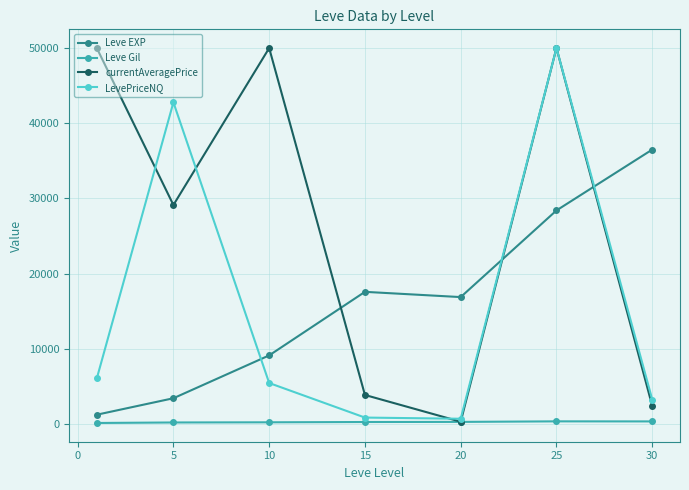

How many interior local valleys does the LevePriceNQ series have?

1